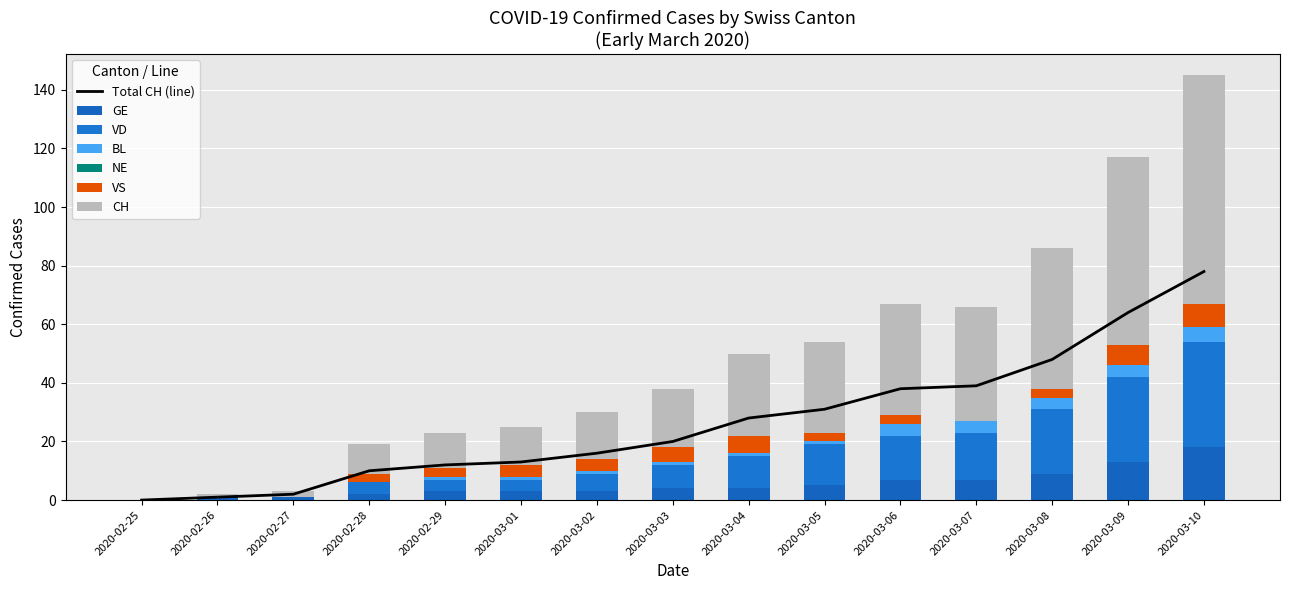

What is the label of the 4th bar from the left?

2020-02-28